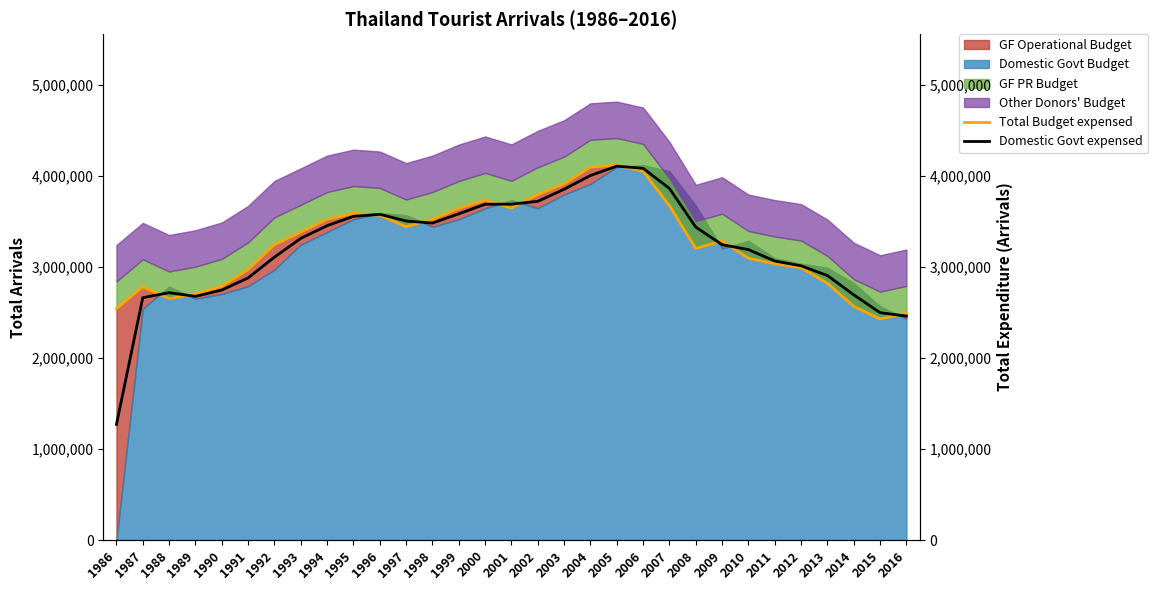

How many data points in Total Budget expensed are less than 3287370?

15